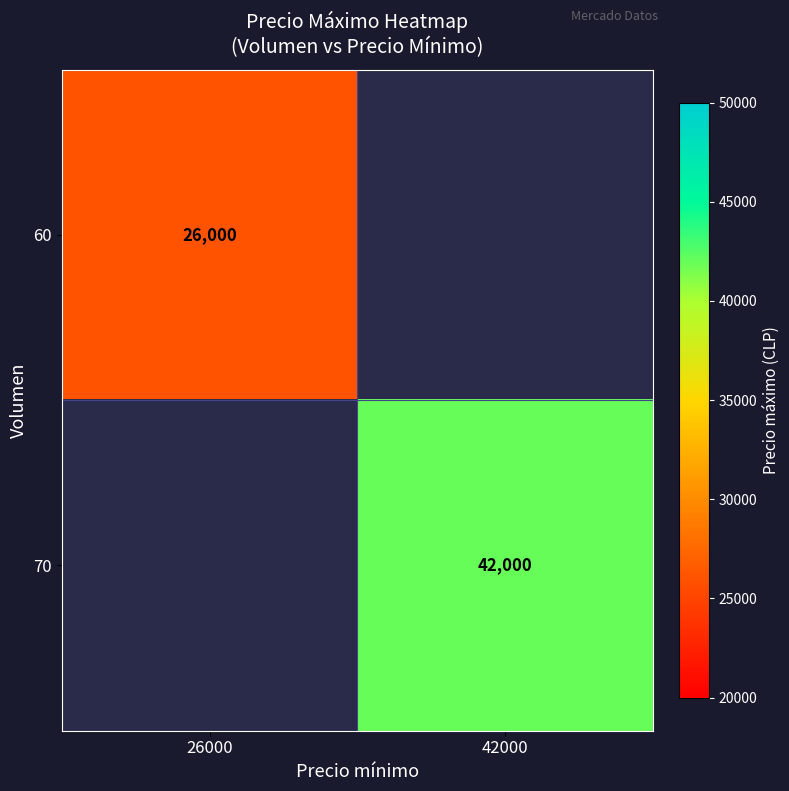

The 70 series shows 19249 at 42000. True or false?

False